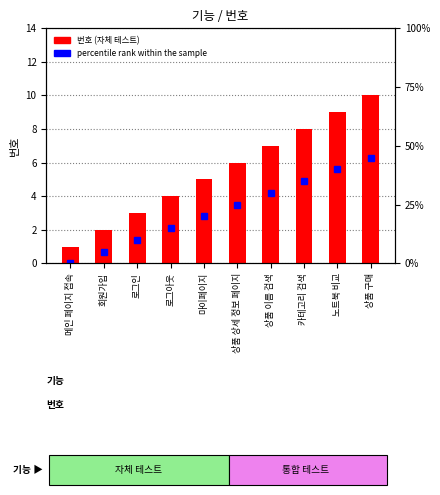

What is the difference between the maximum and second lowest values in the 번호 series?

8